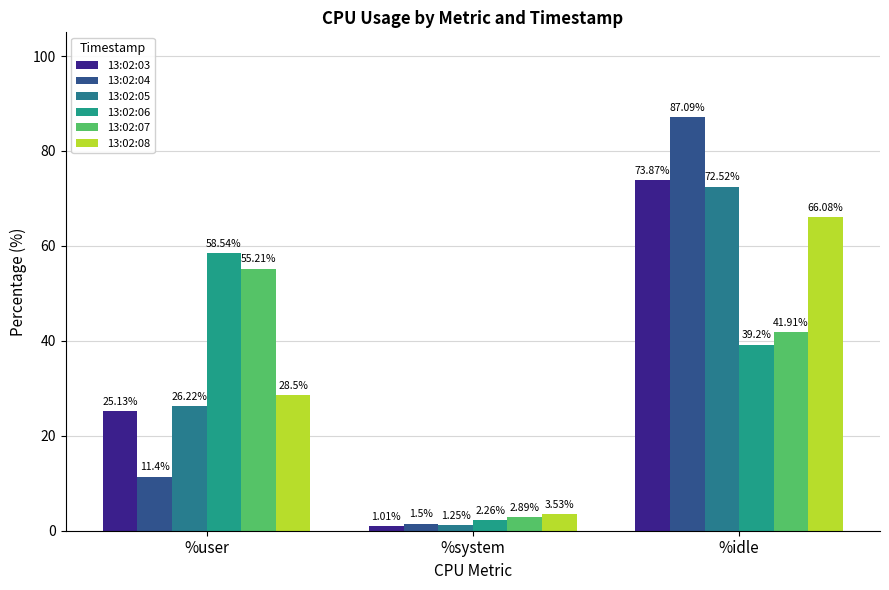

What is the label of the 3rd bar from the left?

%idle